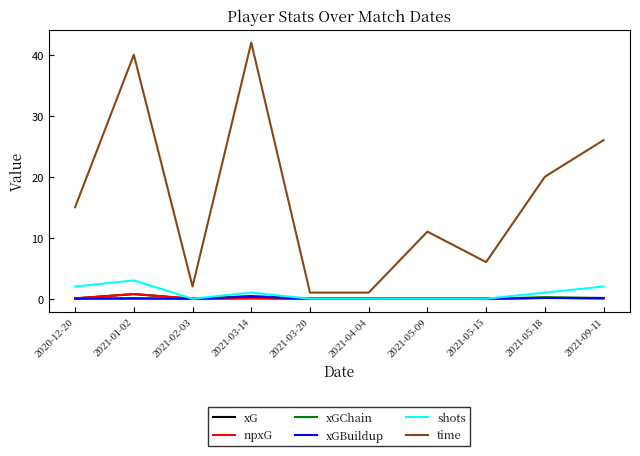

Does the chart display data point markers on the line(s)?

No